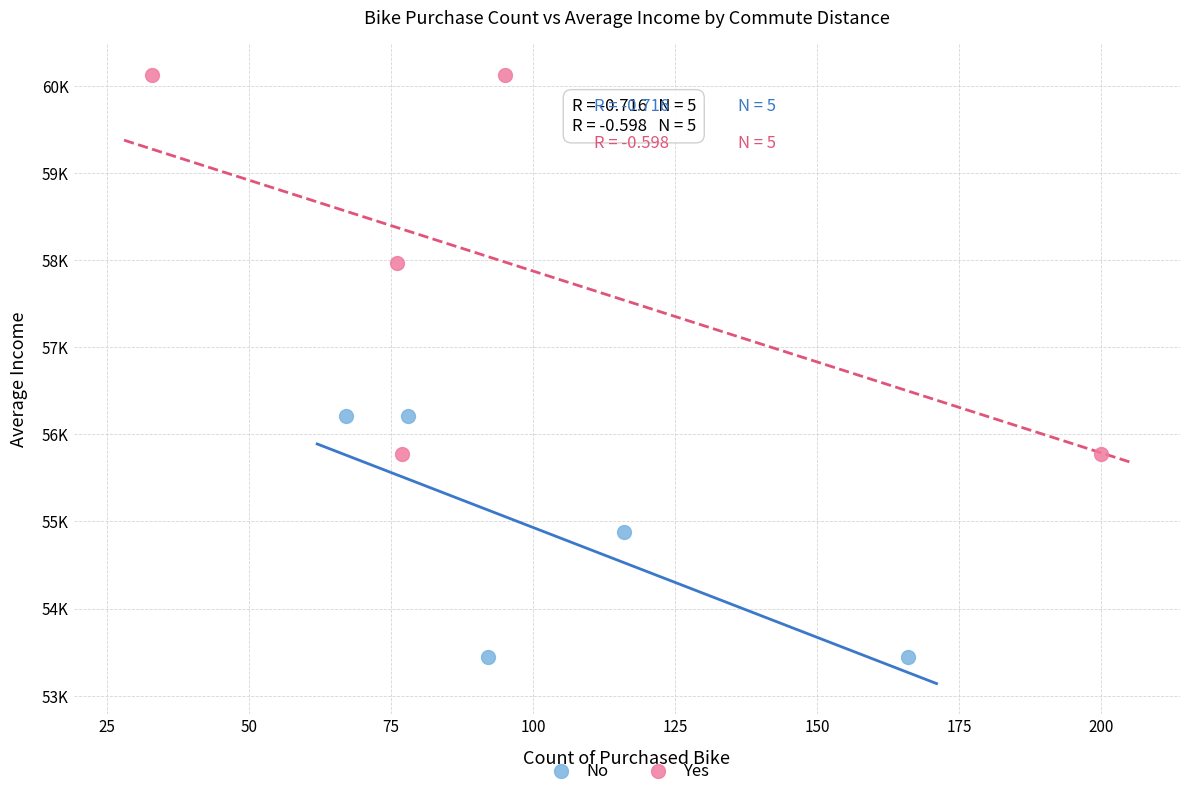

What are all the series names shown in the legend?

No, Yes